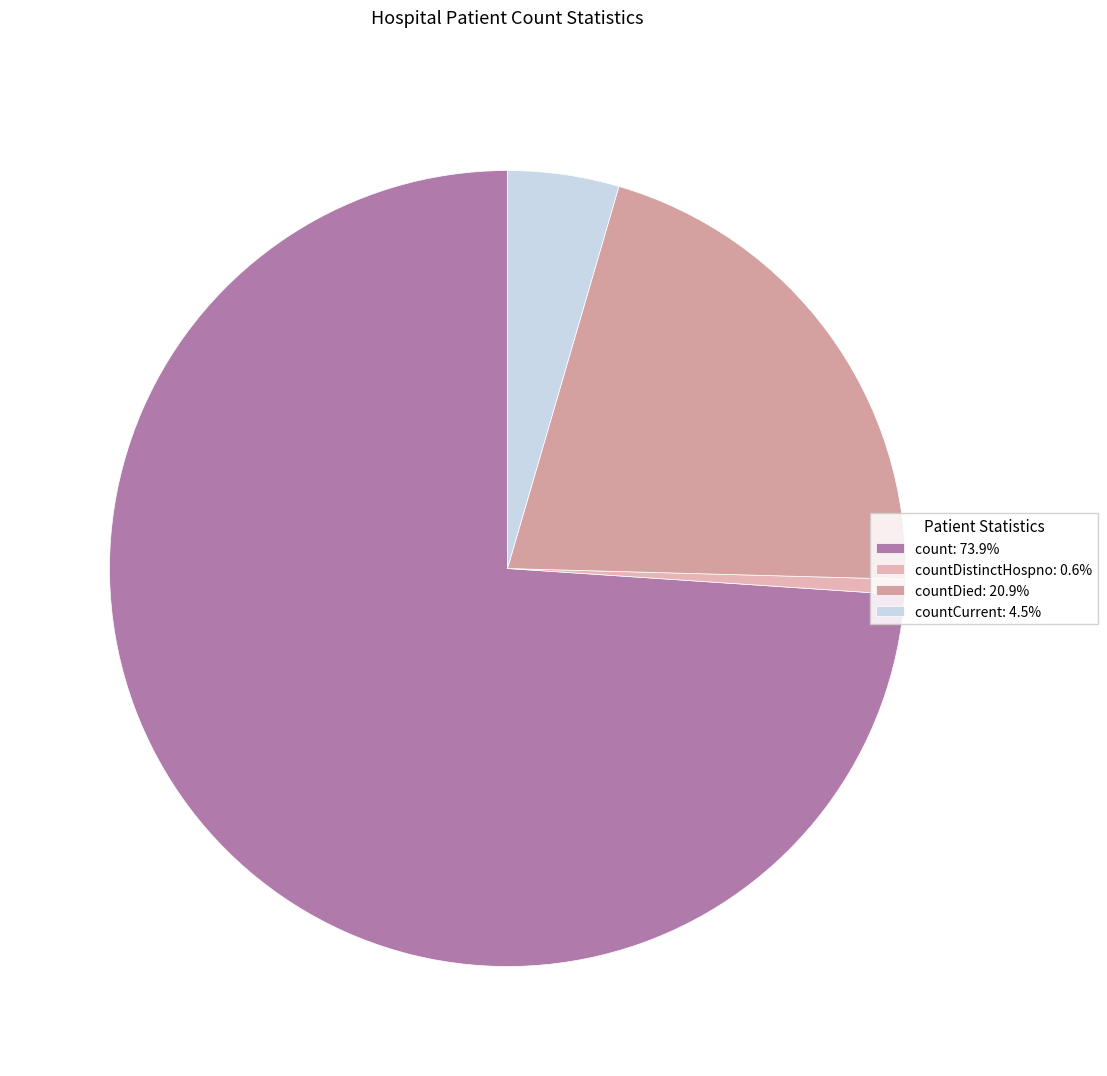

How many slices are in this pie chart?

4